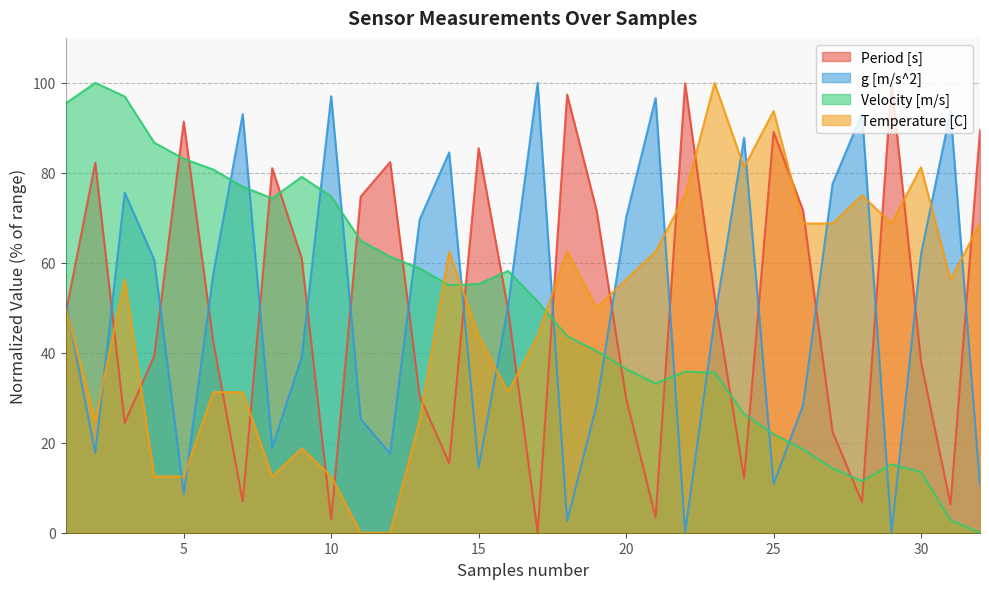

How many lines are shown in the chart?

4